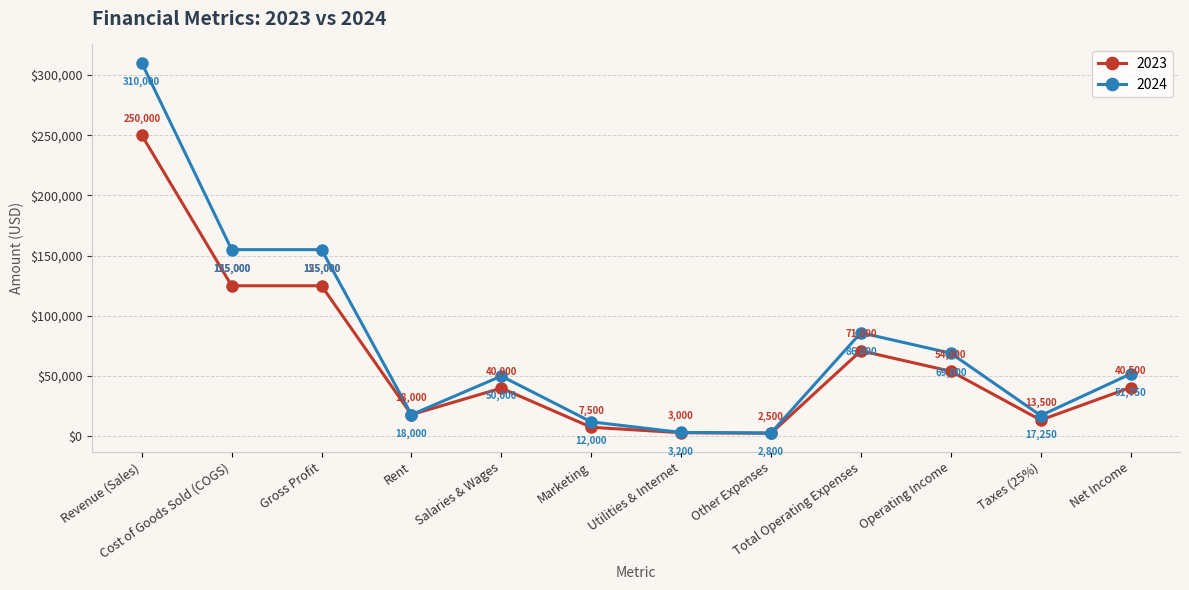

List the series in order of their peak value, highest first.

2024, 2023